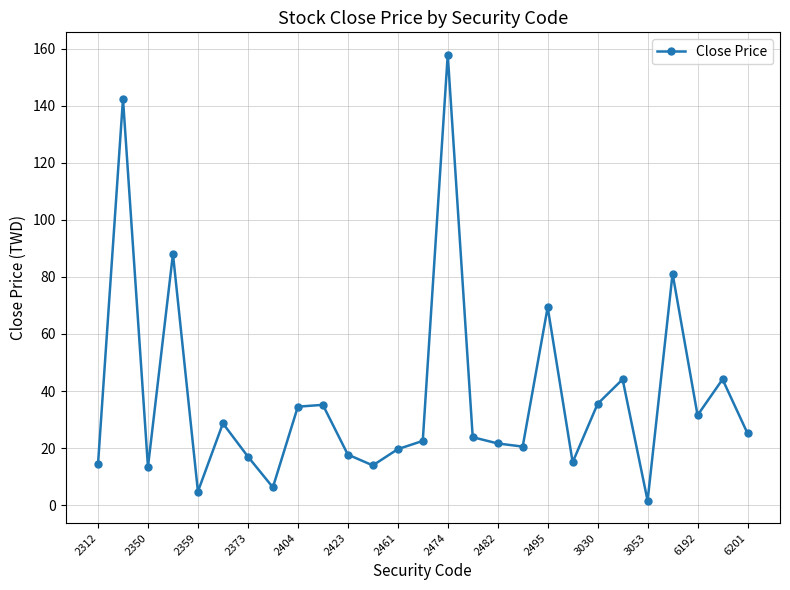

True or false: there are more than 1 points higher than both neighbors.

True